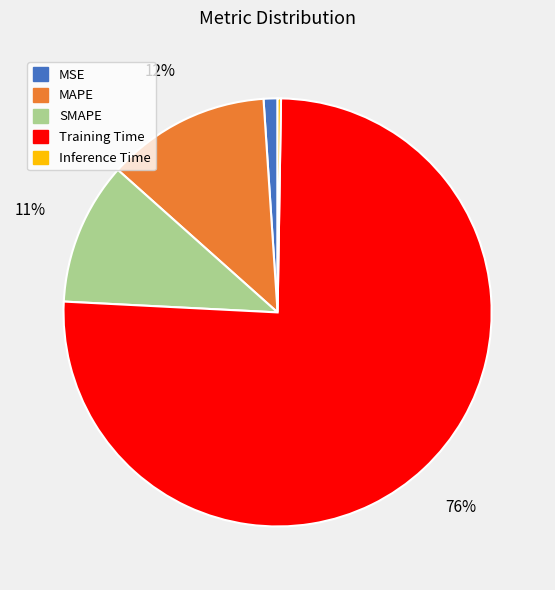

Combined, do Training Time and SMAPE account for over 50%?

Yes